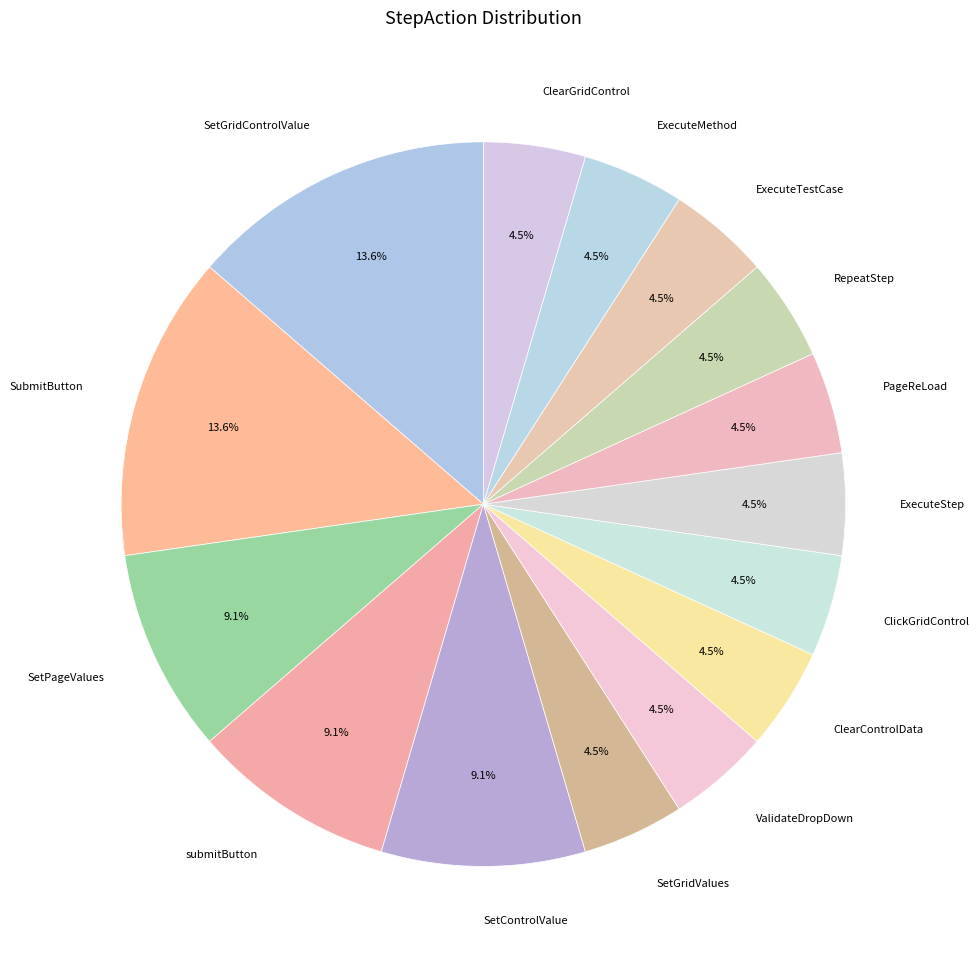

What percentage do ExecuteTestCase and SubmitButton together represent?

18.2%